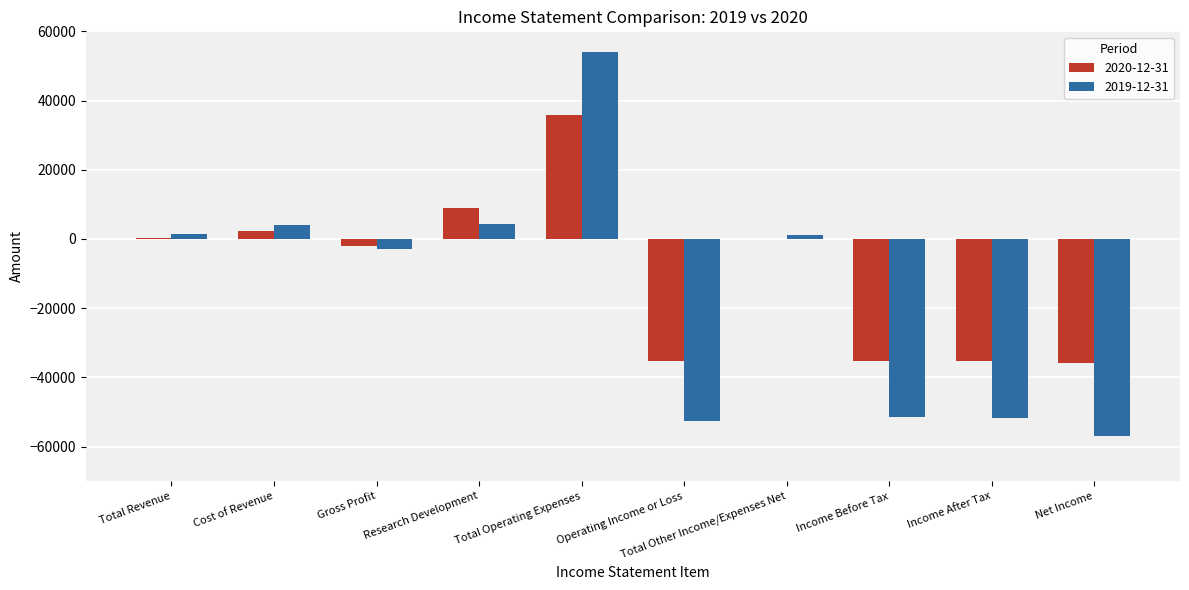

What is the sum of all 2019-12-31 values?

-151100